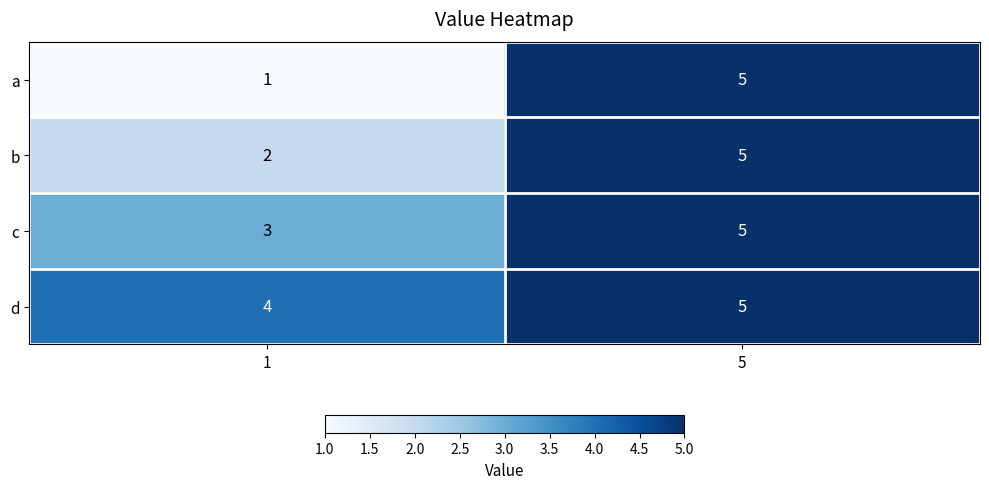

Rank the series by their average value, from lowest to highest.

a, b, c, d